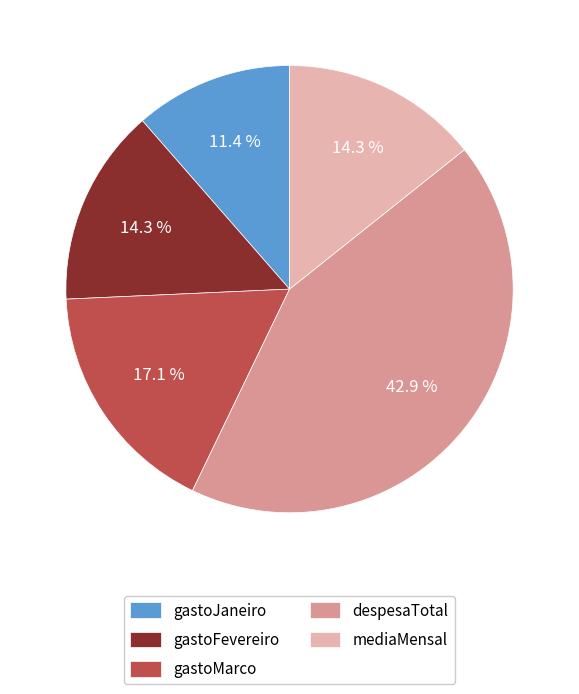

Which category has the biggest portion of the pie?

despesaTotal